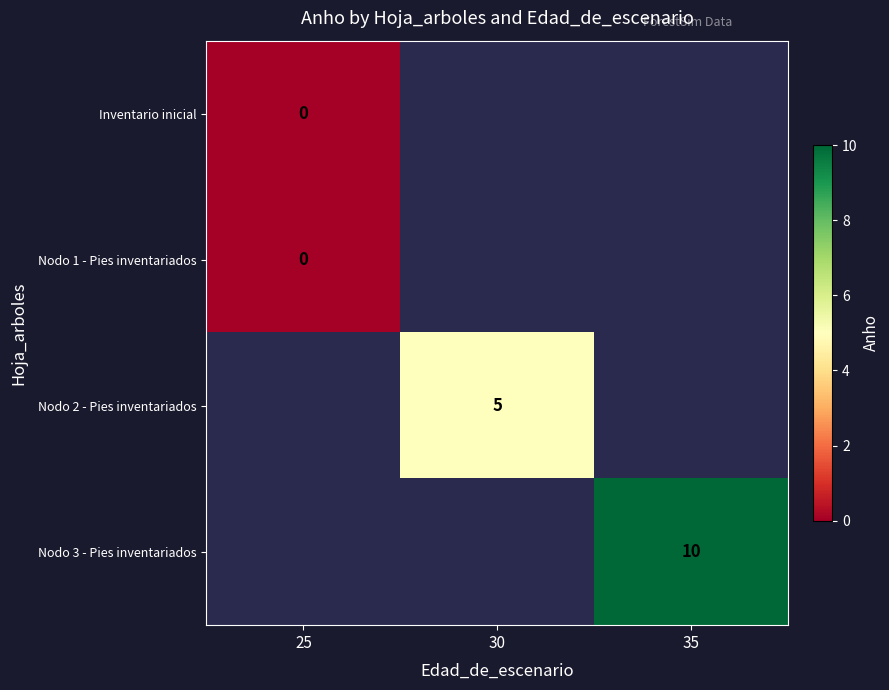

The value of Nodo 3 - Pies inventariados at 35 is 10. True or false?

True